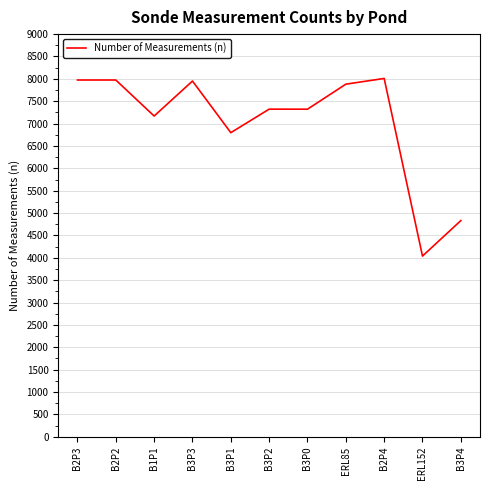

What is the change in value from B3P3 to B2P4?

+58